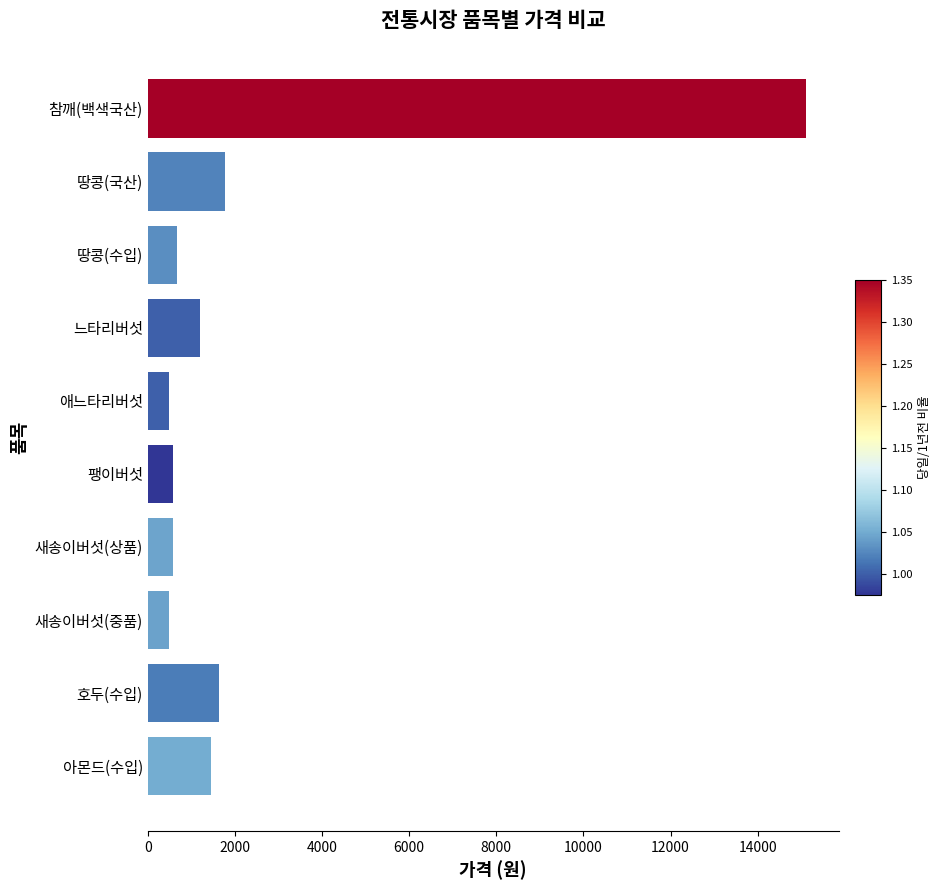

What is the smallest value displayed?

480